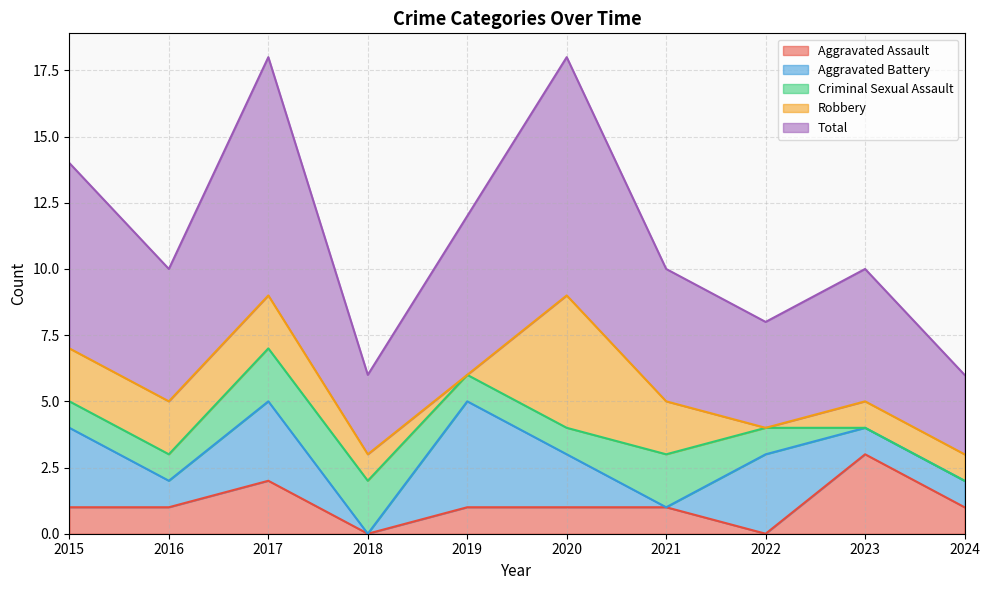

How many positive values does the Aggravated Battery series have?

8